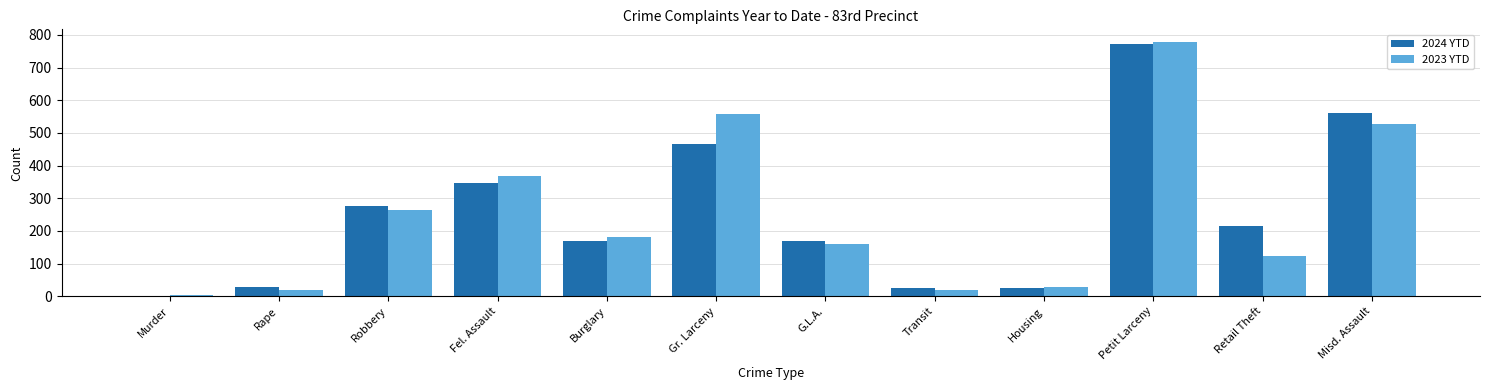

What is the difference between the 2023 YTD values at Misd. Assault and Robbery?

263